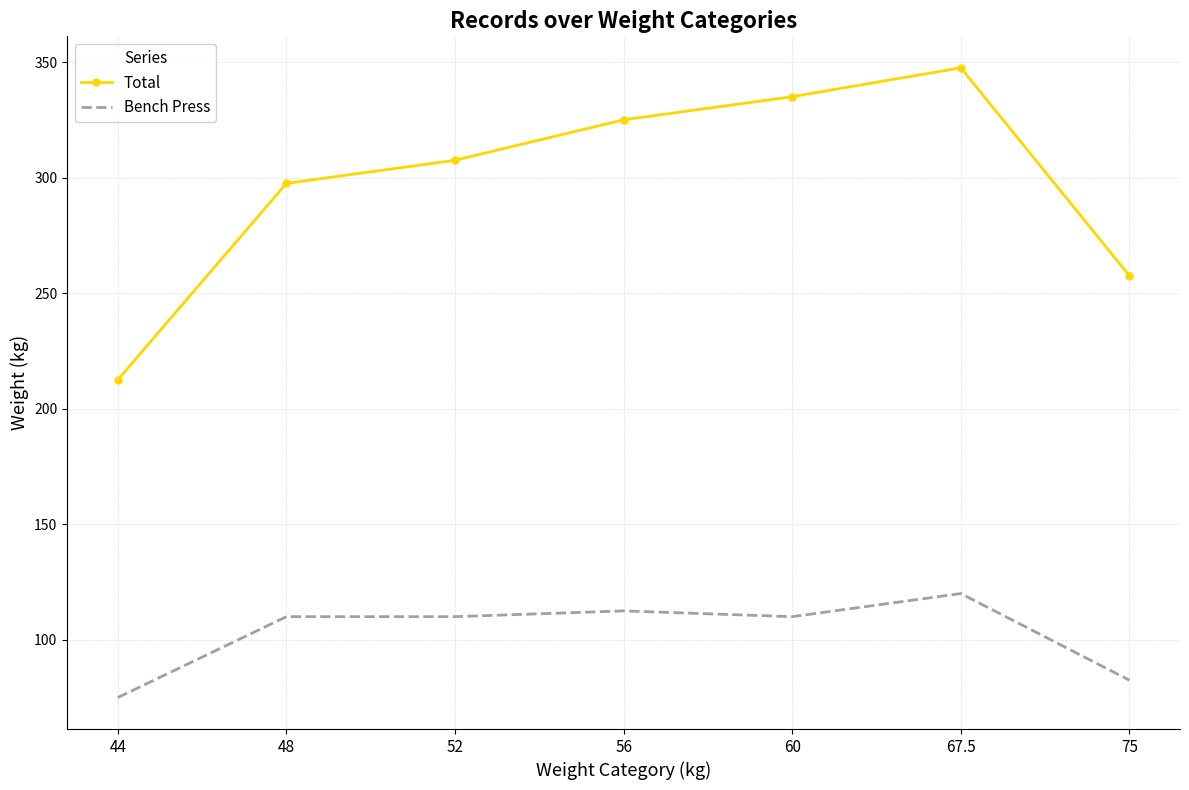

Reading left to right, what are all the values shown in this chart?

Total: 212.5	297.5	307.5	325.0	335.0	347.5	257.5
Bench Press: 75.0	110.0	110.0	112.5	110.0	120.0	82.5